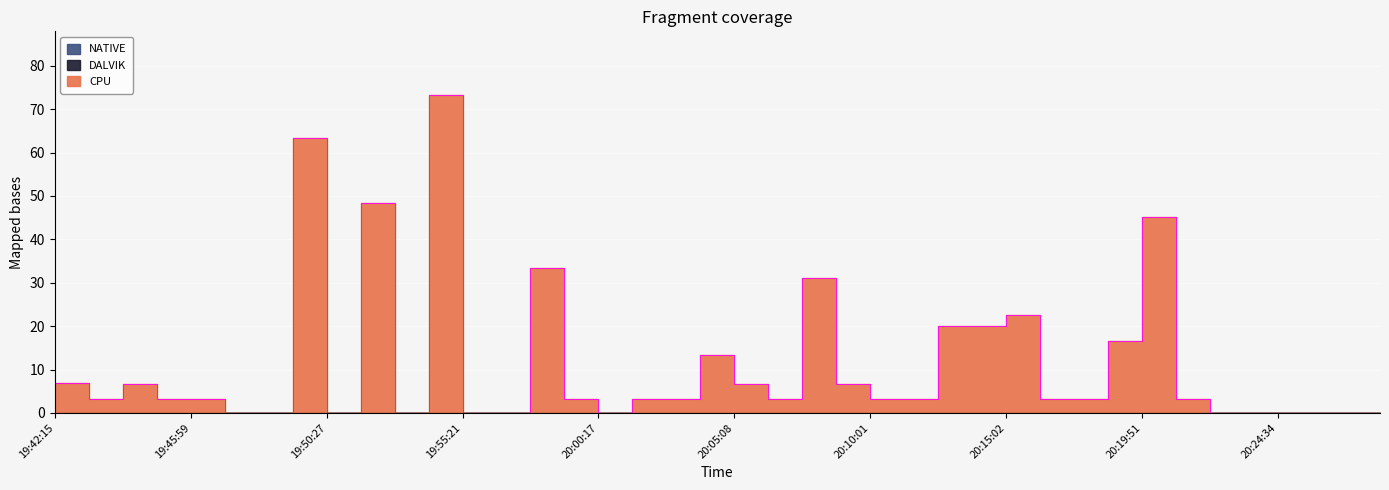

What are all the series names shown in the legend?

CPU, DALVIK, NATIVE